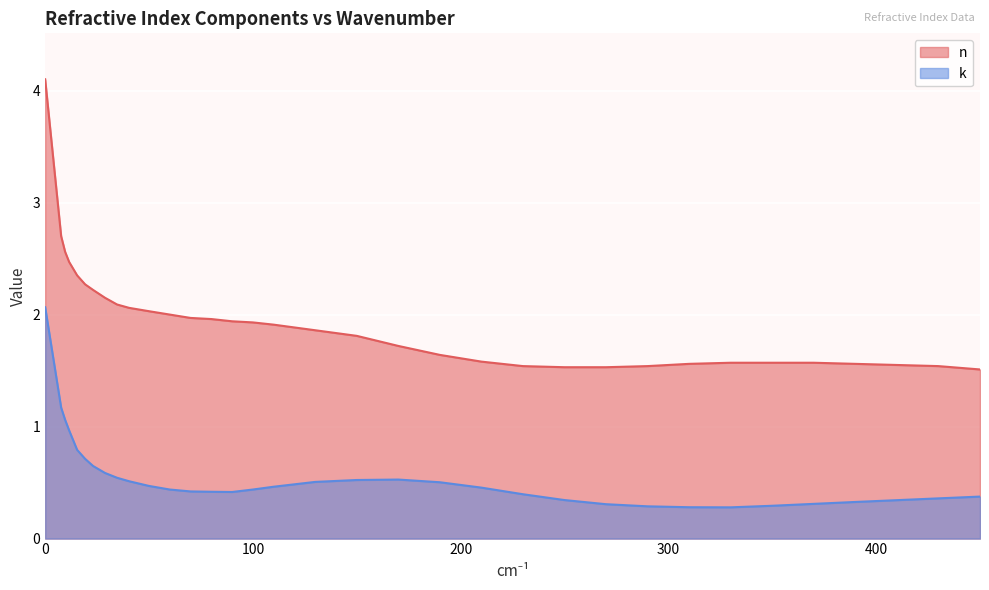

True or false: n and k intersect in this chart.

False